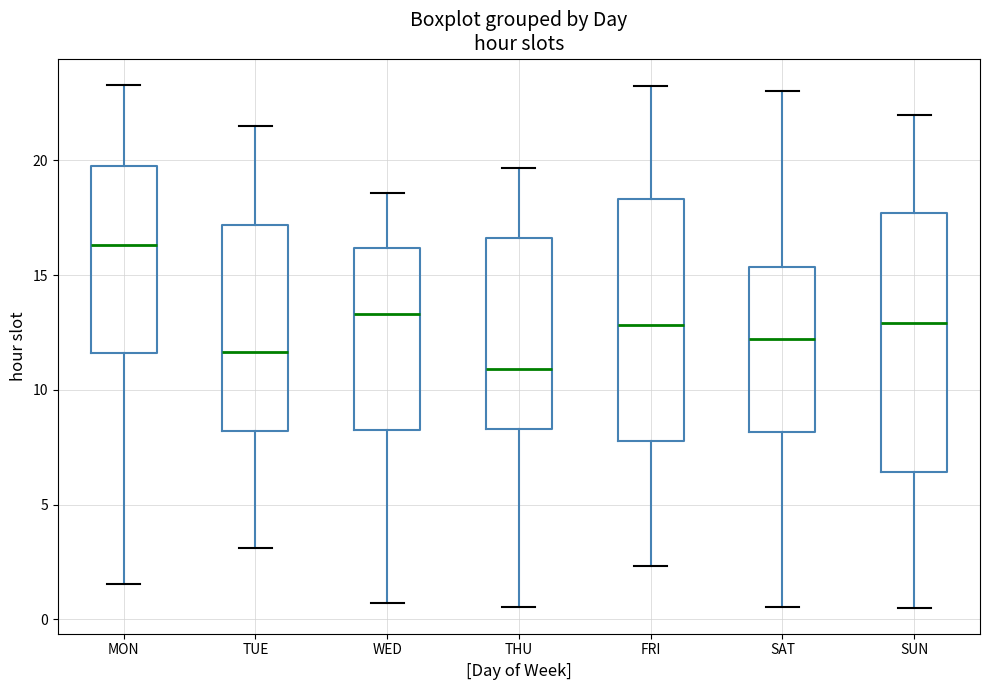

Which box's median line is the lowest?

THU